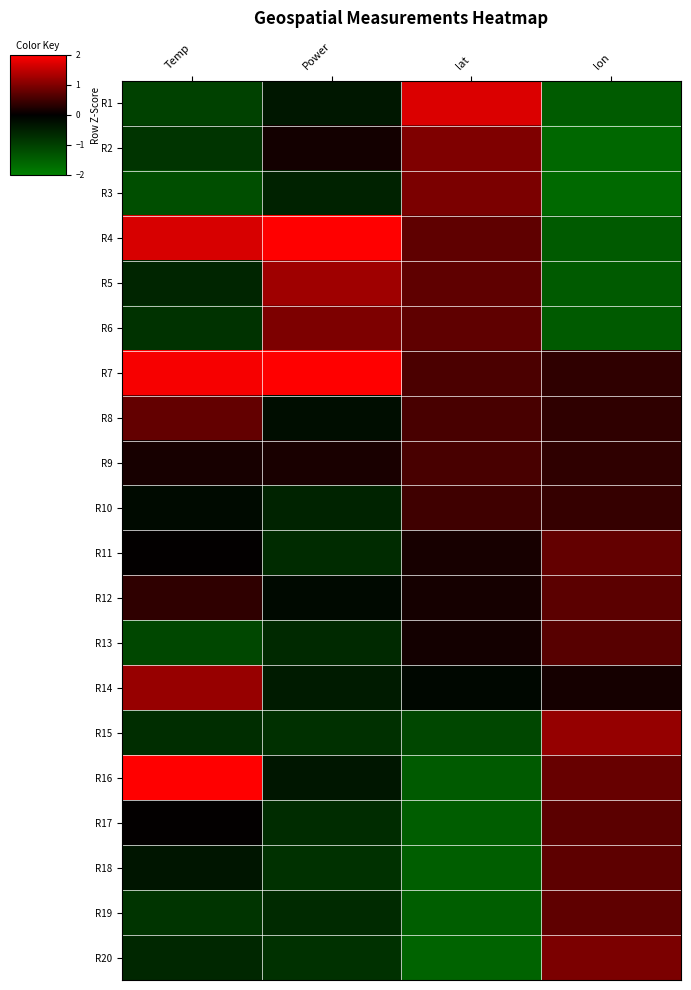

At how many categories does at least one series exceed 0?

4